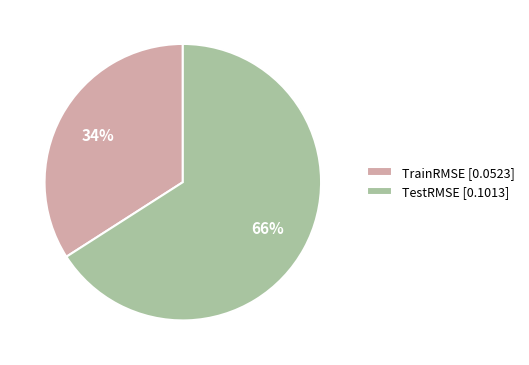

How many slices are in this pie chart?

2